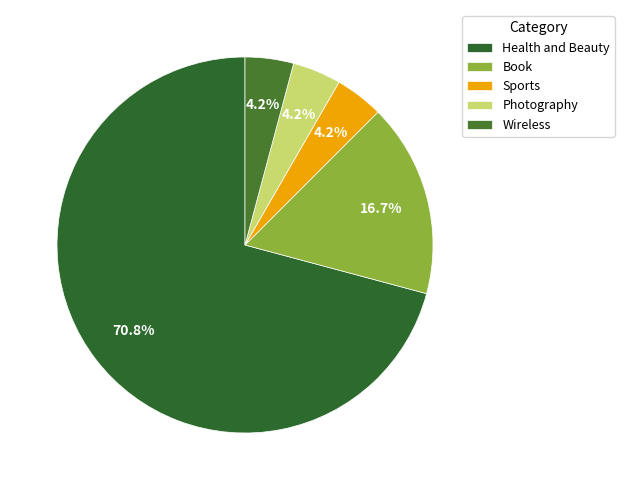

Which slice is the largest?

Health and Beauty